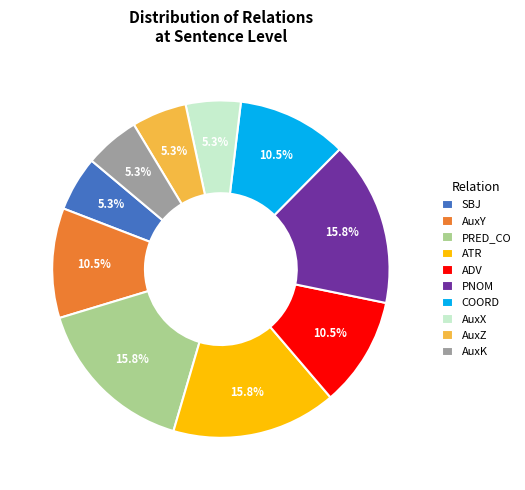

How much of the chart is everything except AuxY?

89.5%